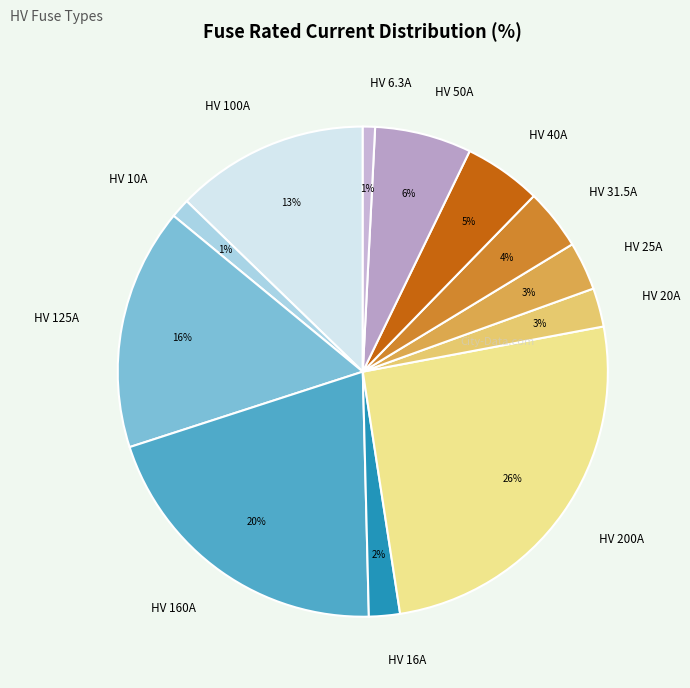

To the nearest percent, what is the difference between the HV 31.5A and HV 125A slice percentages?

12%